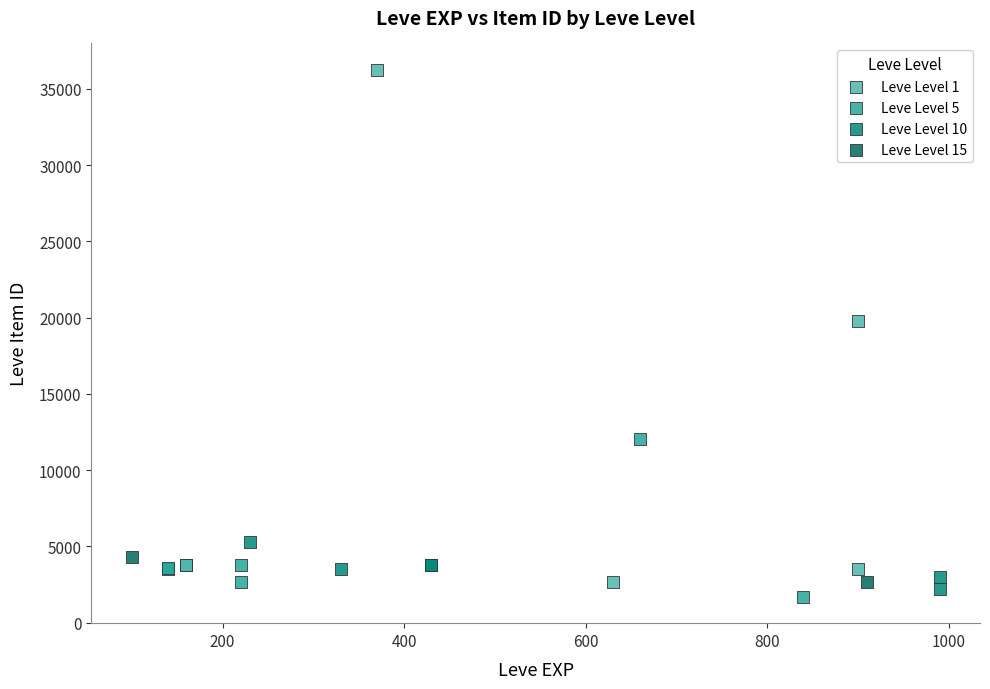

Which series has the widest spread of Y values?

Leve Level 1